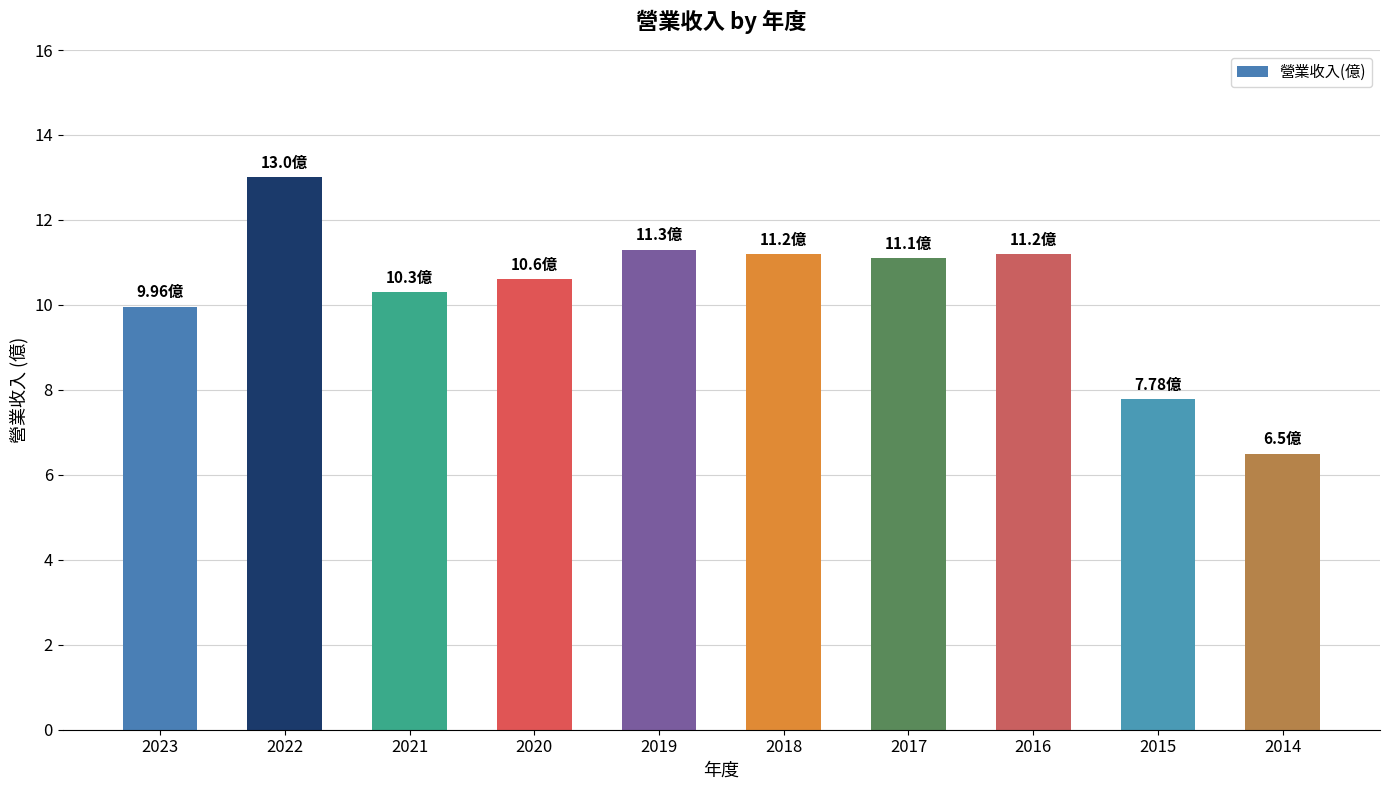

How many values are below 11?

5